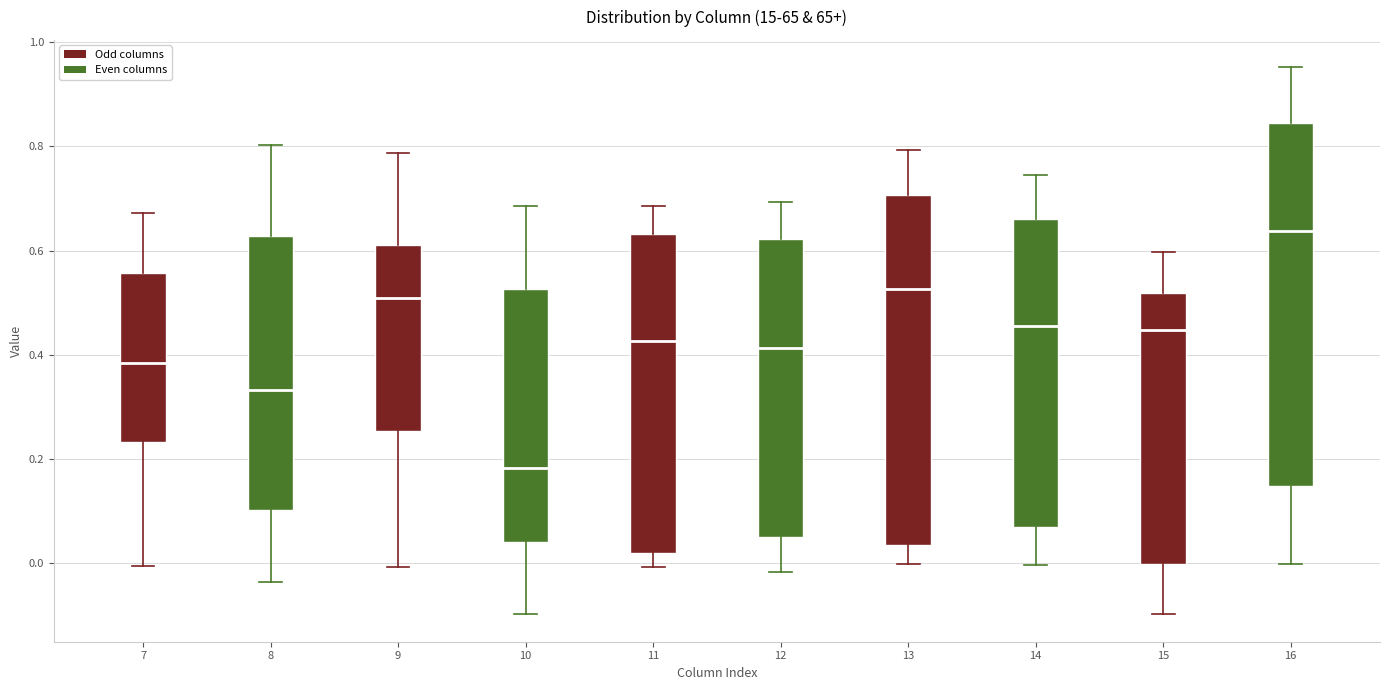

Reading left to right, transcribe this box plot: for each box, give where its median line is, the range the box spans, and where its two whiskers end, as read against the y-axis. The values are not printed on the chart, so give them approximately, as read against the axis.

7: median 0.38, box 0.24 to 0.56, whiskers 0.00 to 0.68
8: median 0.34, box 0.10 to 0.62, whiskers -0.04 to 0.80
9: median 0.50, box 0.26 to 0.62, whiskers 0.00 to 0.78
10: median 0.18, box 0.04 to 0.52, whiskers -0.10 to 0.68
11: median 0.42, box 0.02 to 0.64, whiskers 0.00 to 0.68
12: median 0.42, box 0.06 to 0.62, whiskers -0.02 to 0.70
13: median 0.52, box 0.04 to 0.70, whiskers 0.00 to 0.80
14: median 0.46, box 0.06 to 0.66, whiskers 0.00 to 0.74
15: median 0.44, box 0.00 to 0.52, whiskers -0.10 to 0.60
16: median 0.64, box 0.14 to 0.84, whiskers 0.00 to 0.96